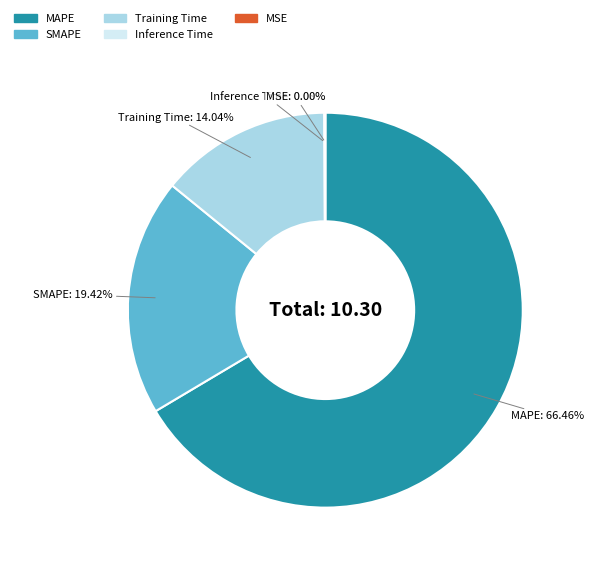

How much of the chart is everything except MAPE?

33.5%